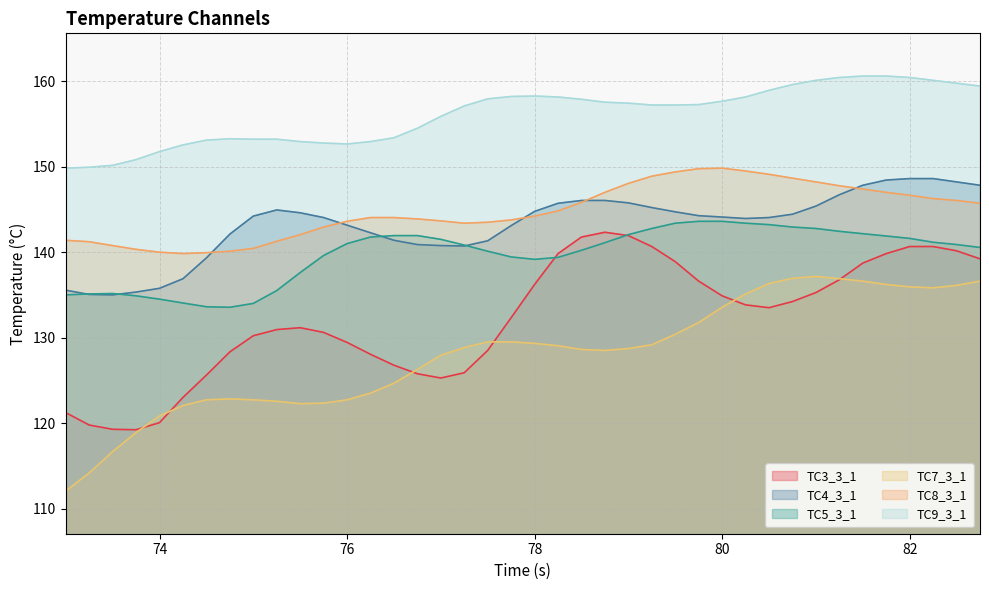

What is the sum of all TC8_3_1 values?

5790.8